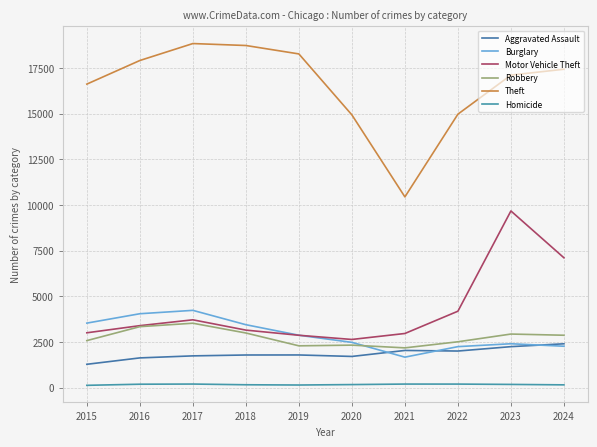

Which series has the widest spread of values?

Theft